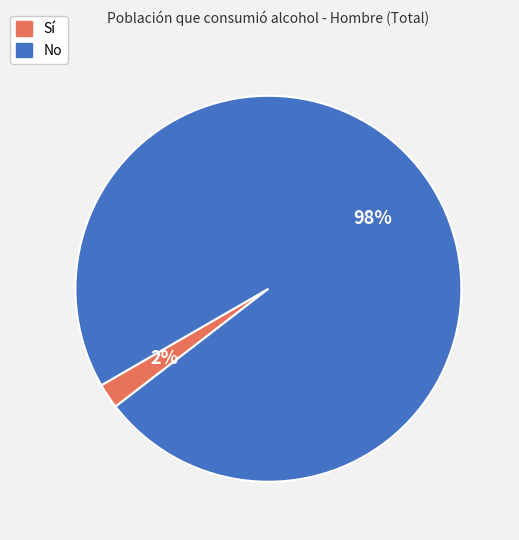

Rank the categories by value from highest to lowest.

No, Sí